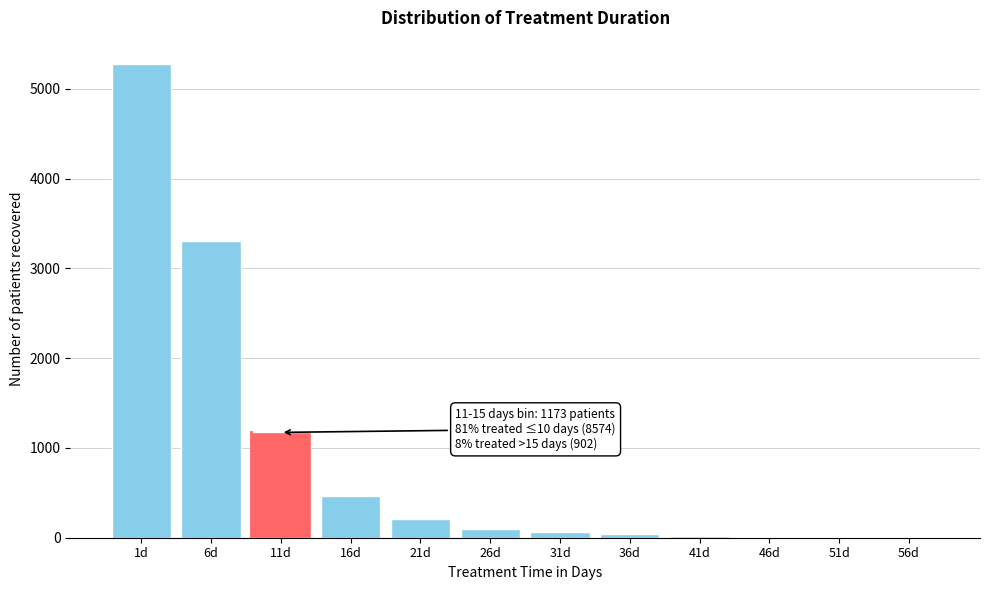

The value at 11d is 1173. True or false?

True